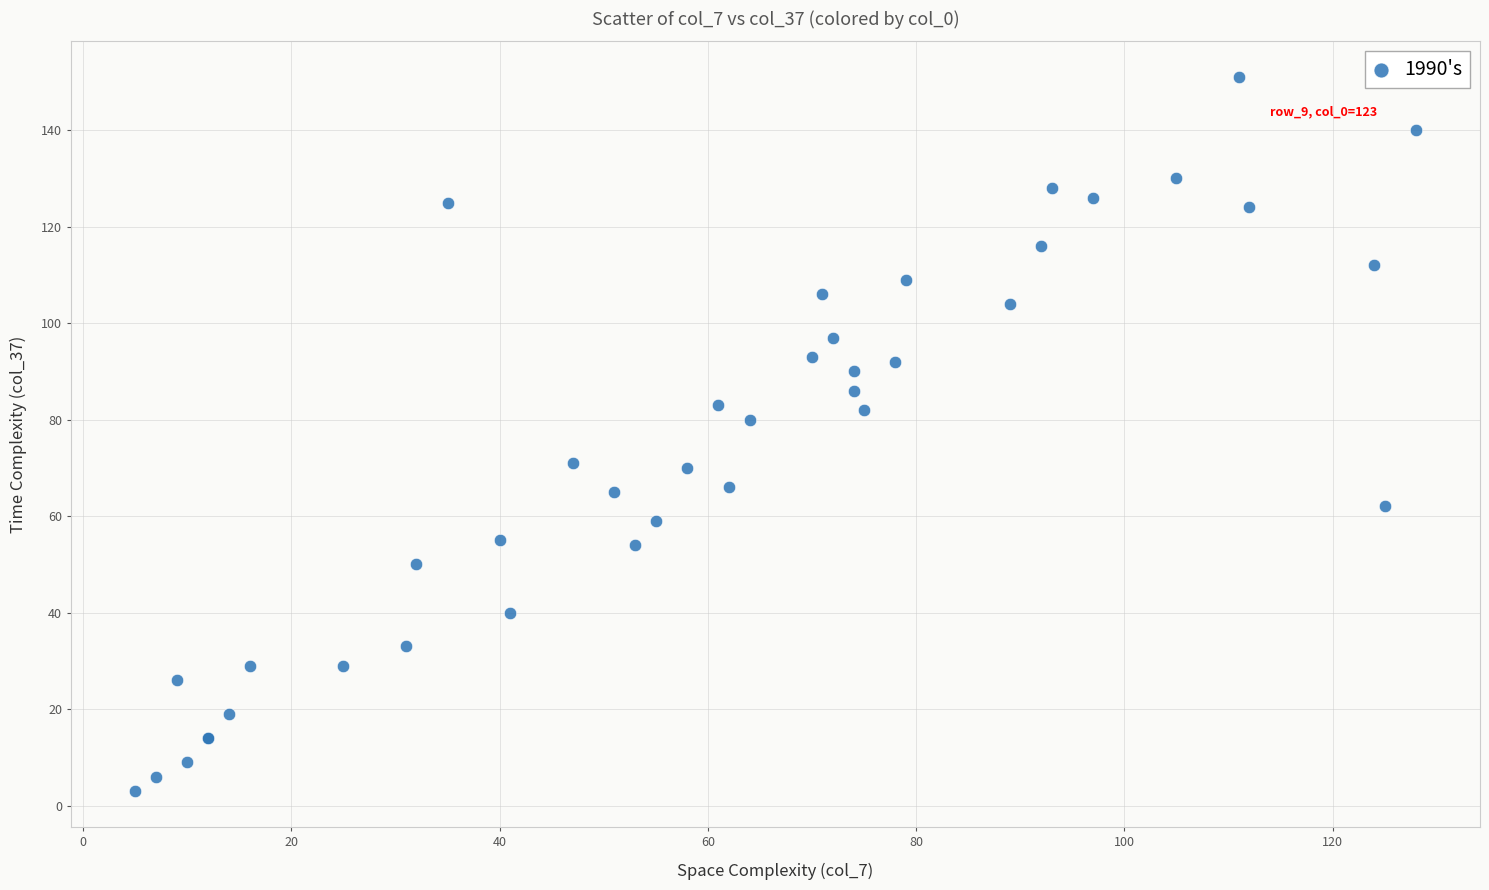

What Y value in the scatter plot is closest to 77?

80